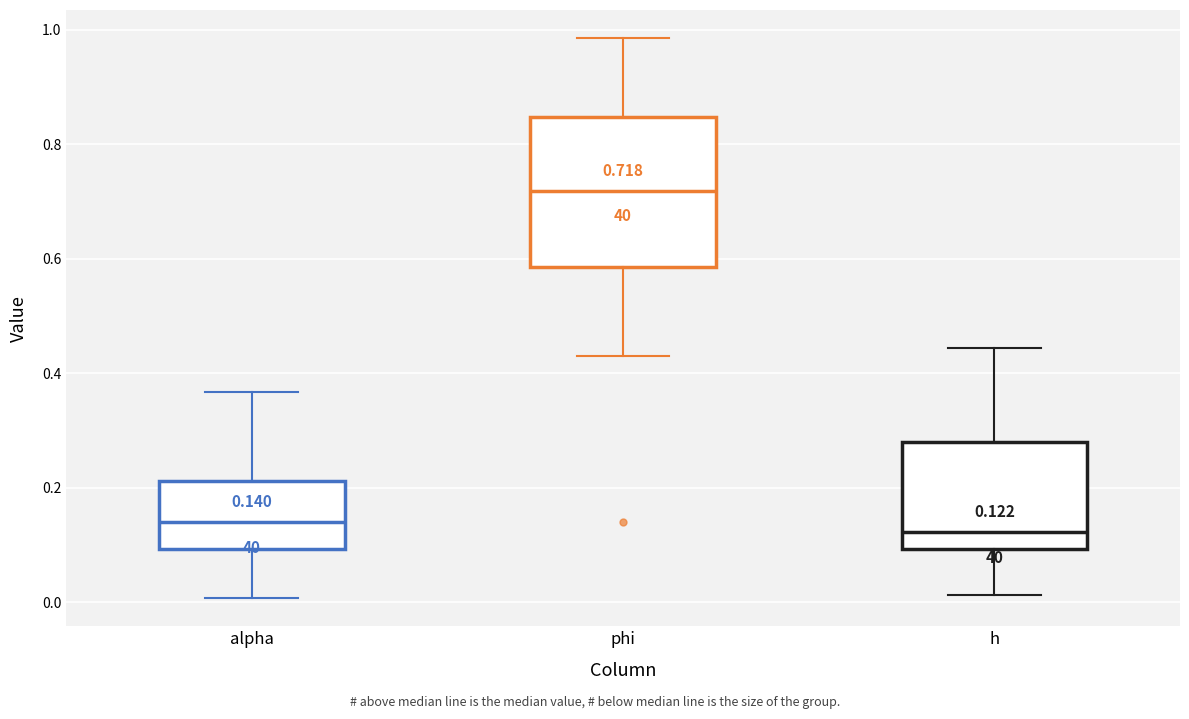

Comparing the boxes themselves (not the whiskers), which one is the tallest?

phi